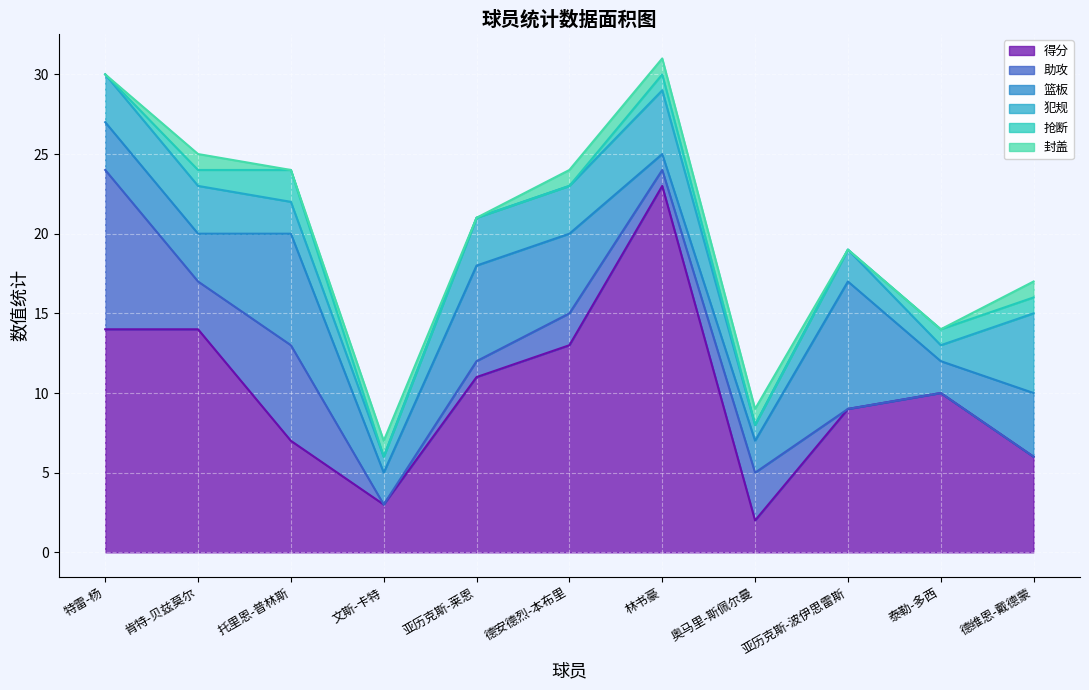

The 得分 series shows 3 at 文斯-卡特. True or false?

True